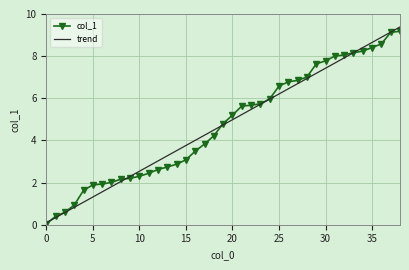

What is the maximum value for col_1?

9.2